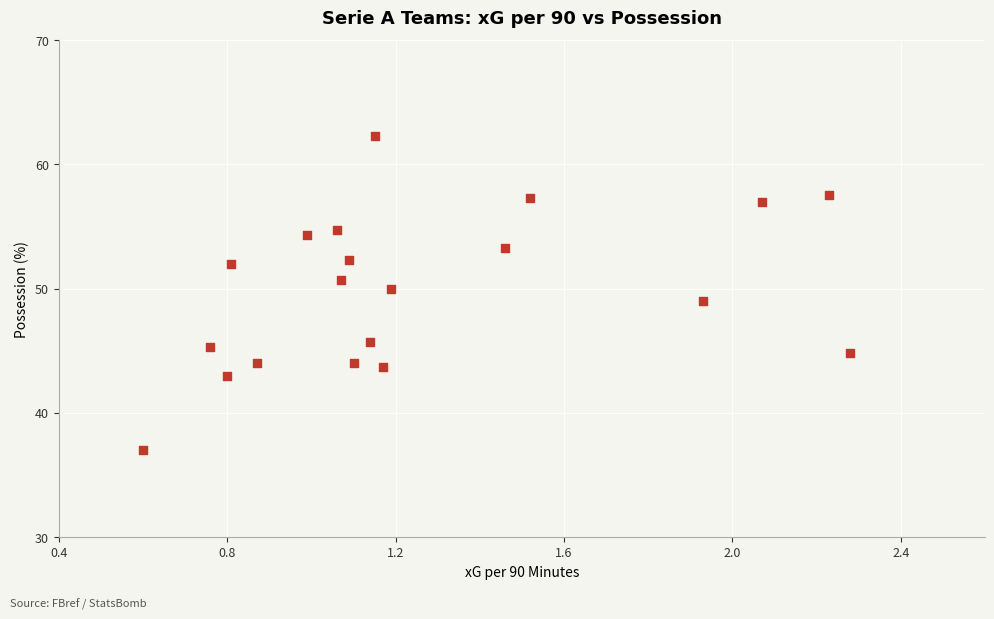

What is the range of Y values (max minus min)?

25.3